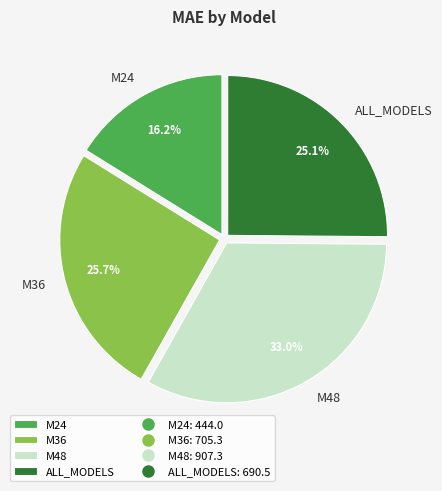

Does any single category account for the majority?

No